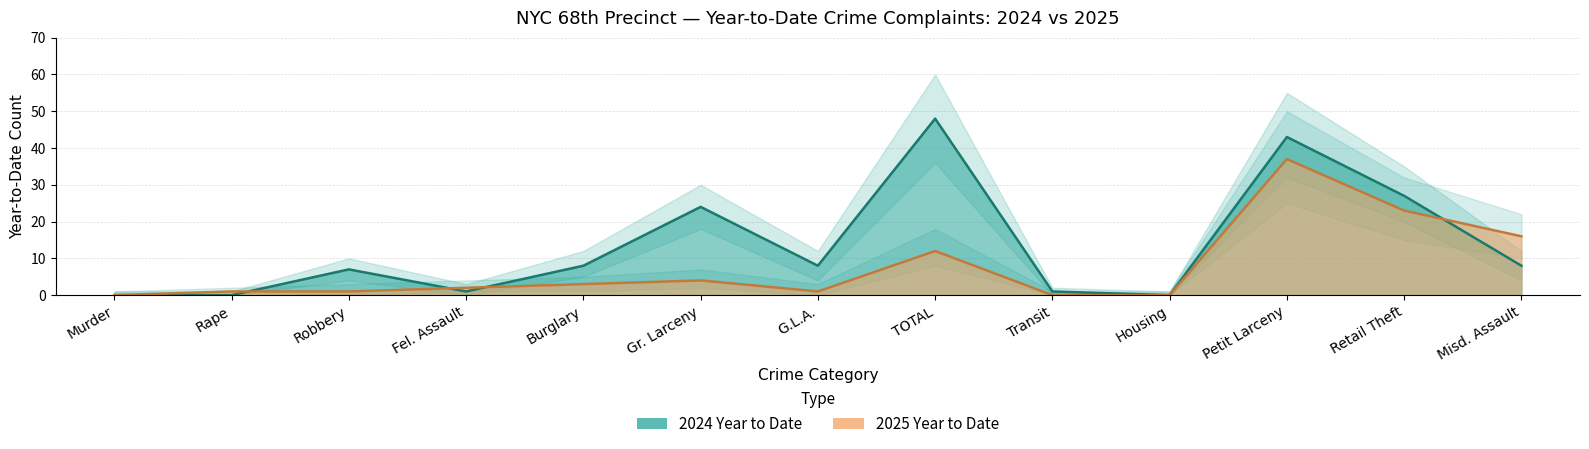

At which label is 2025 Year to Date closest to 18?

Misd. Assault